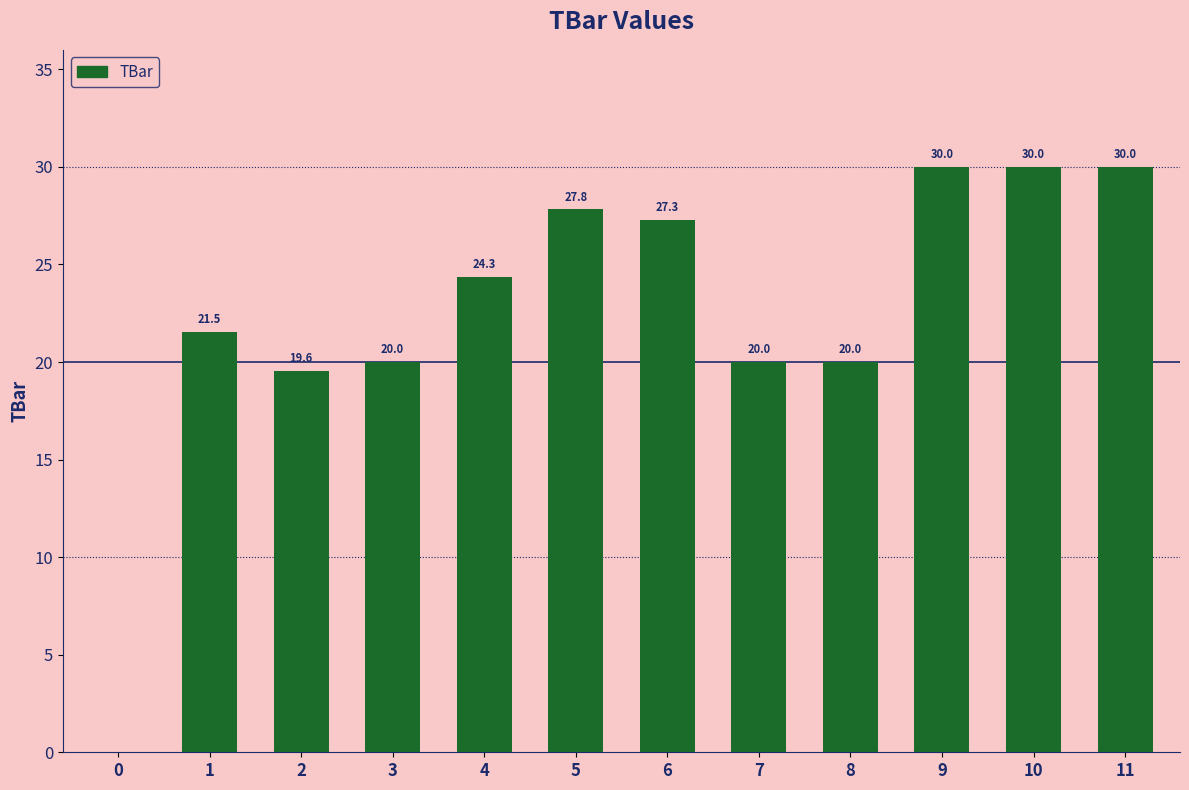

Is it true that the value at 1 is 21.5?

True